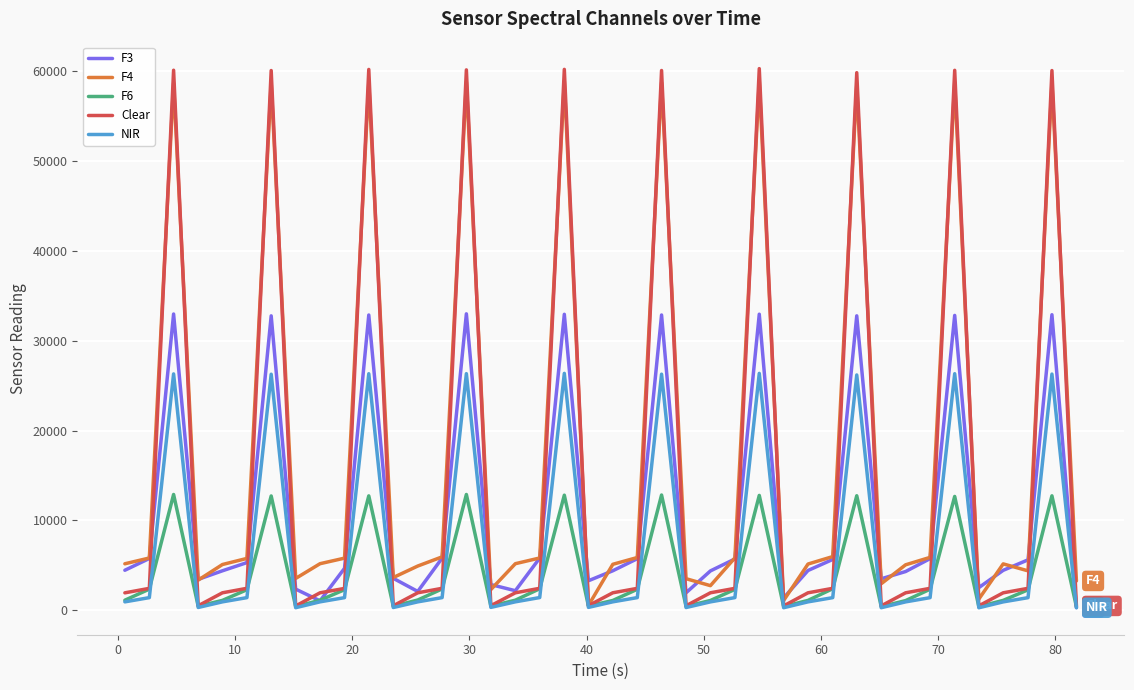

Which series has the largest range (max minus min)?

Clear